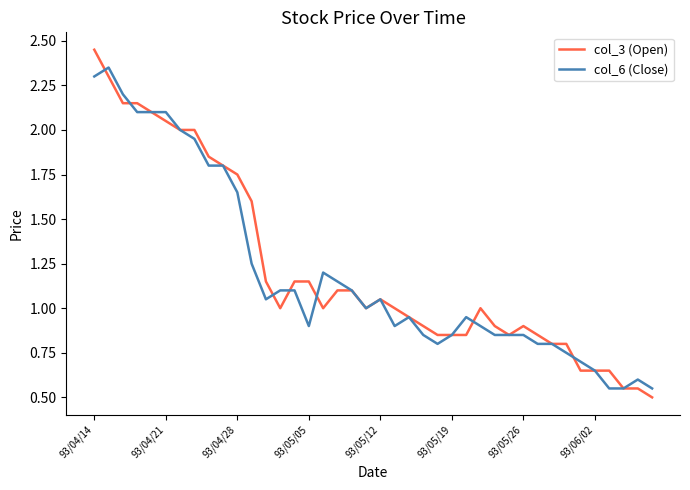

Which series has the largest range (max minus min)?

col_3 (Open)